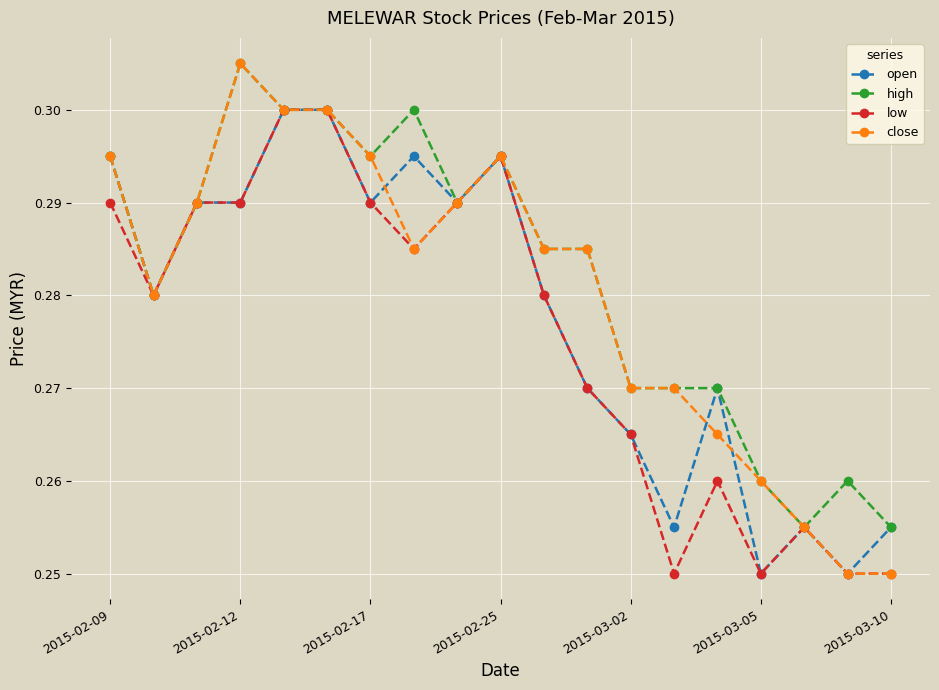

True or false: low has more than 2 interior local peaks.

True